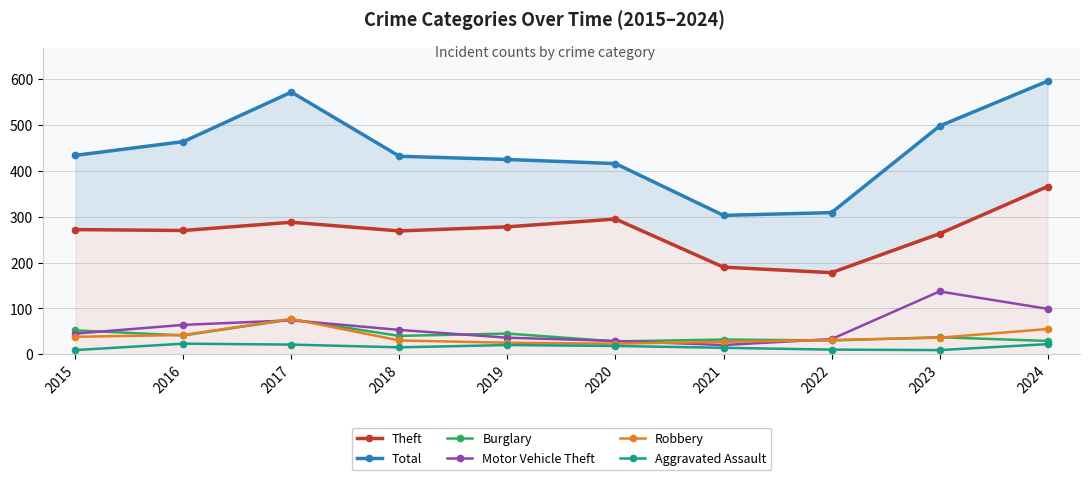

What is the difference between the highest and lowest values at 2022?

299